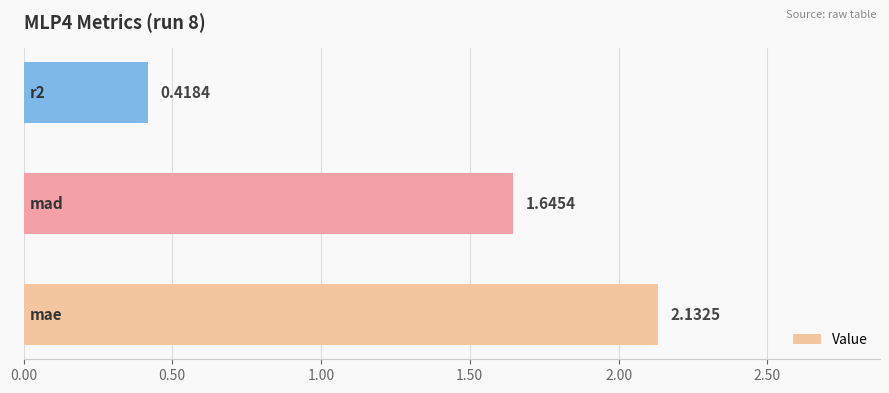

What is the difference between the maximum and minimum values?

1.7